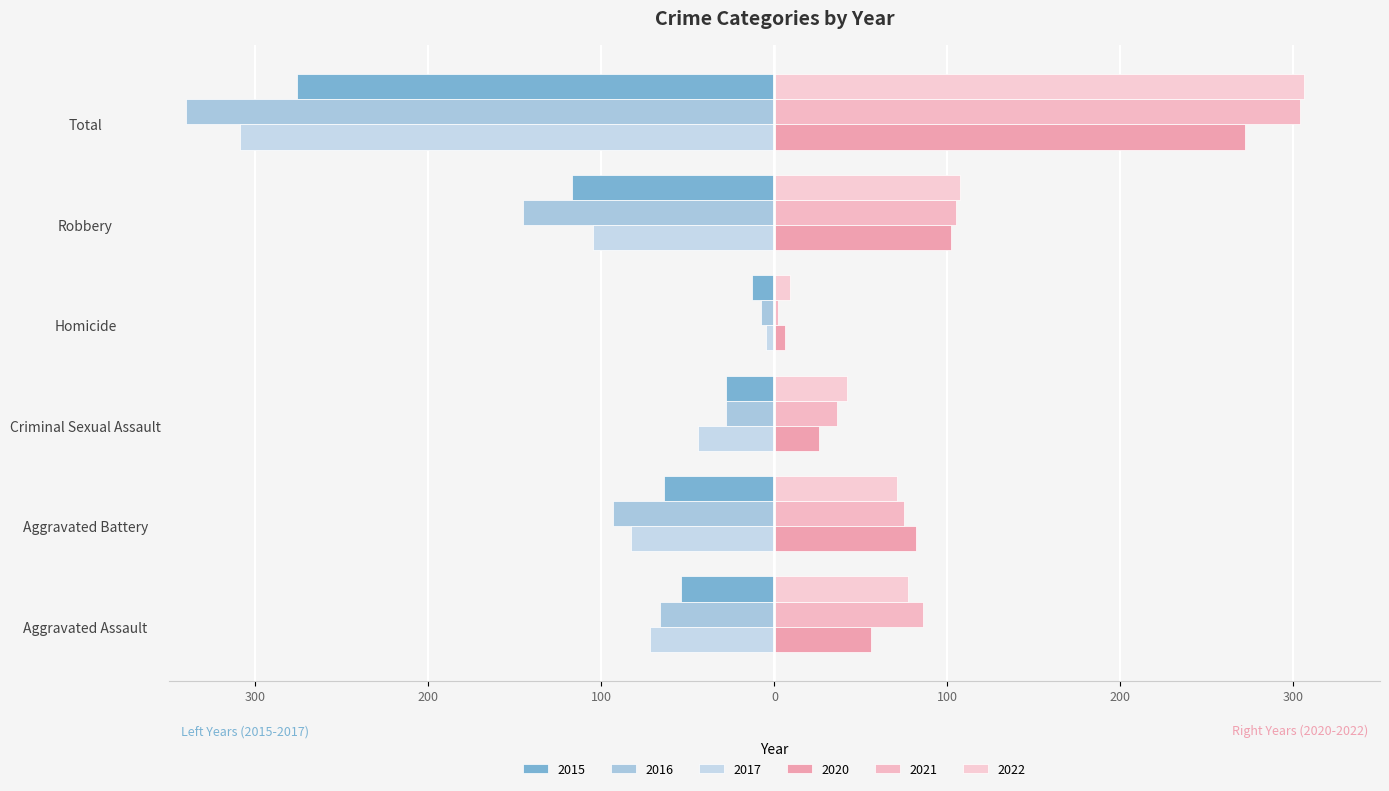

What are all the series names shown in the legend?

2015, 2016, 2017, 2020, 2021, 2022